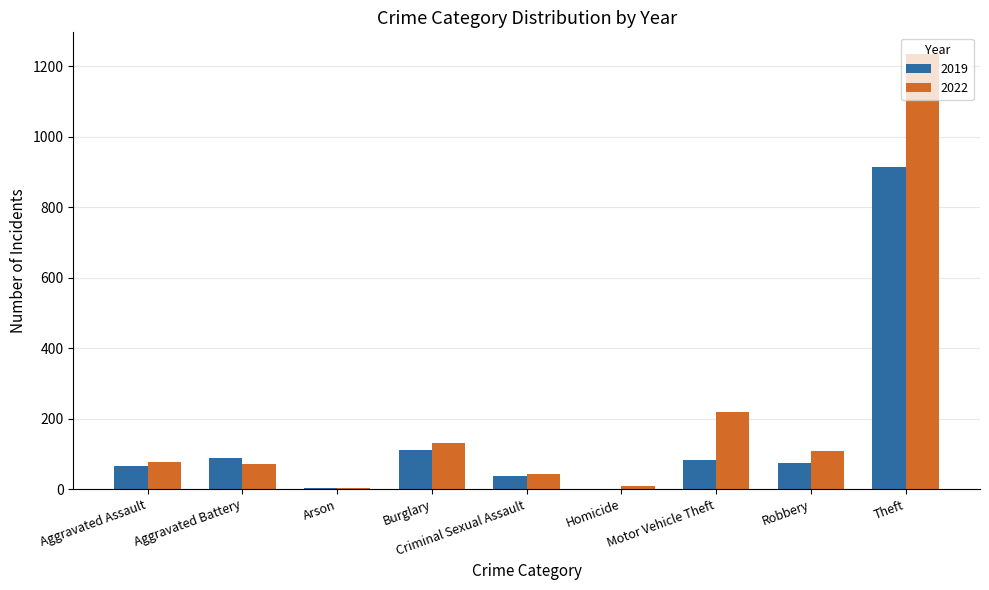

What is the highest value of the 2019 series?

914